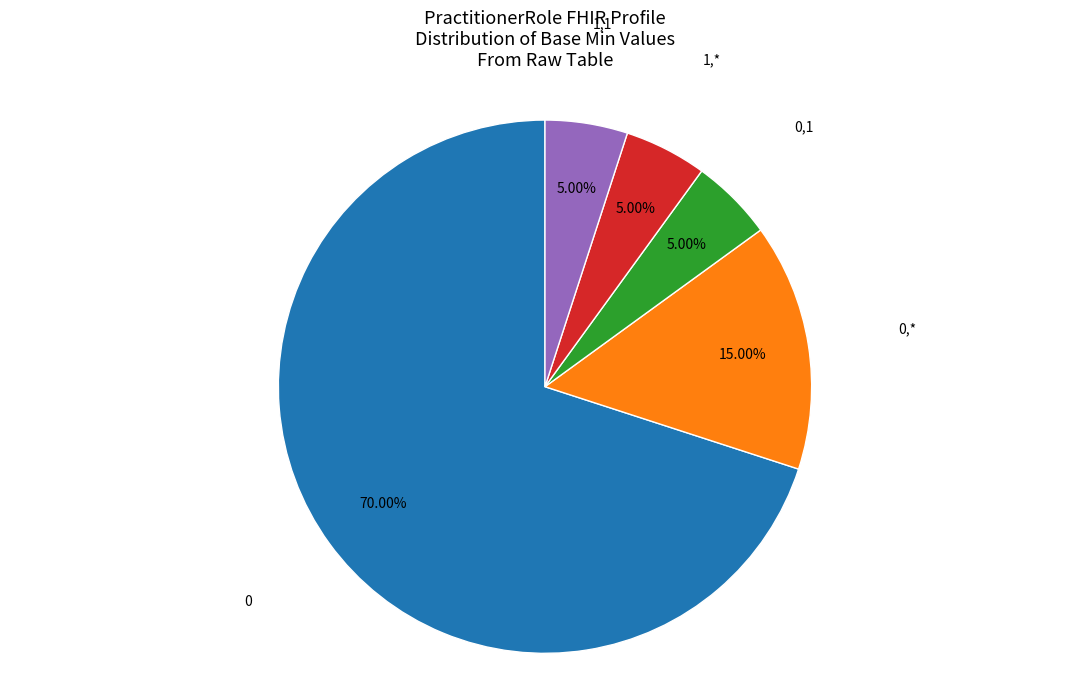

Is there a majority slice in this chart?

Yes